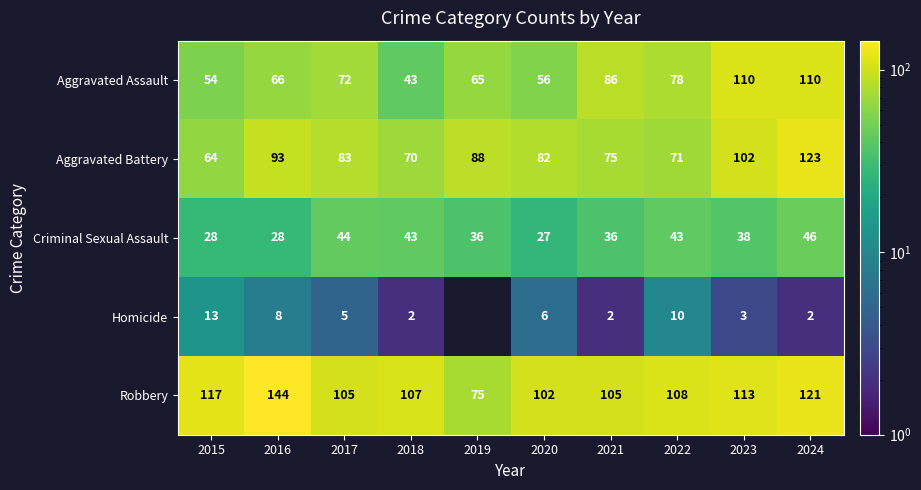

Rank the categories by Aggravated Battery value from lowest to highest.

2015, 2018, 2022, 2021, 2020, 2017, 2019, 2016, 2023, 2024